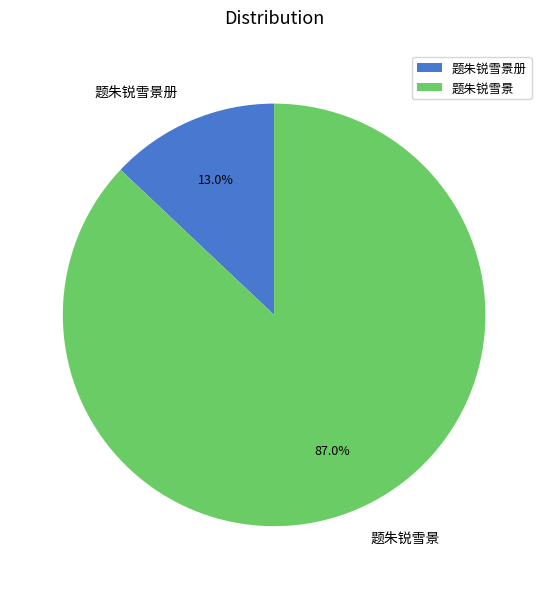

Which category has the biggest portion of the pie?

题朱锐雪景